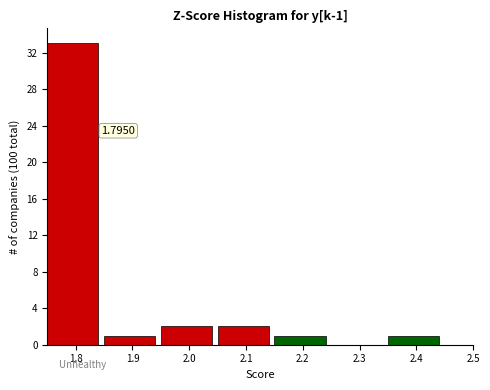

Over which range of the x-axis is the bar tallest?

1.75 to 1.85